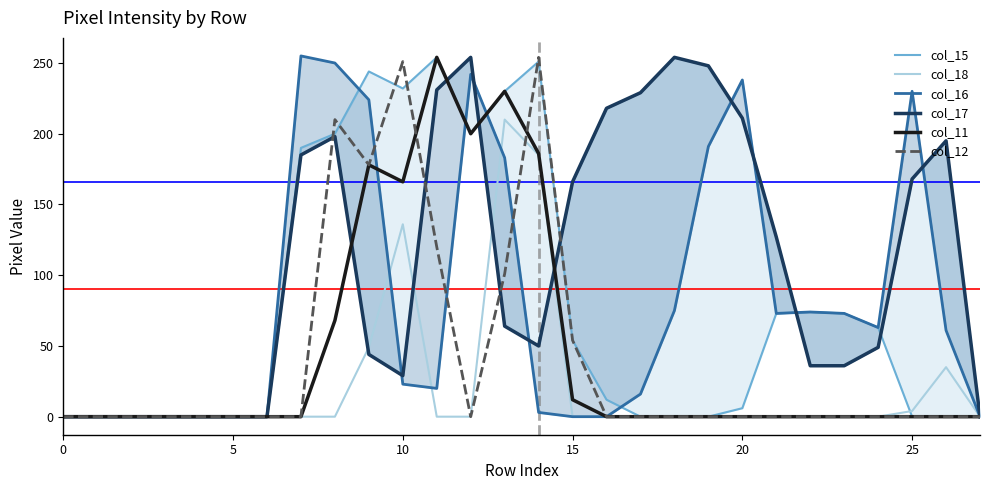

How many series are shown in this chart?

6